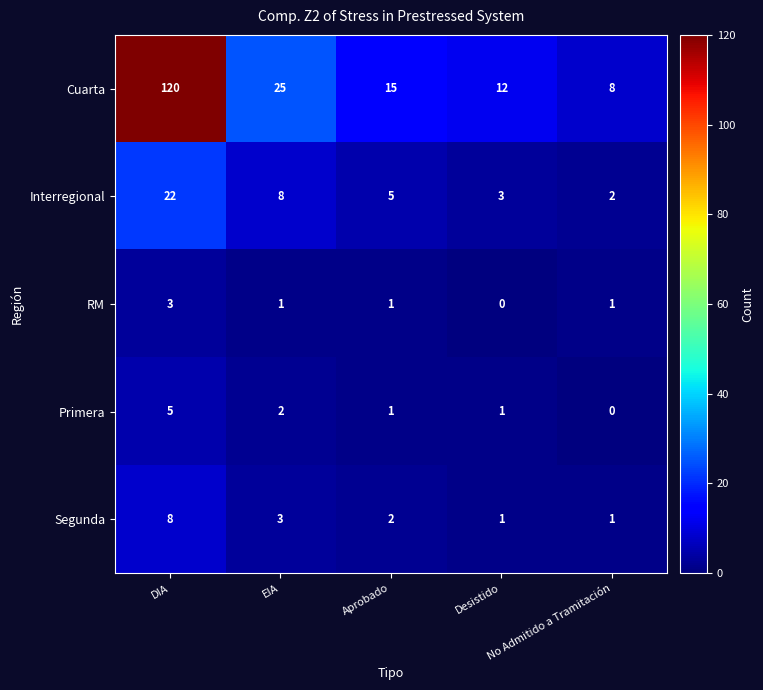

Which series has the largest total across all categories?

Cuarta